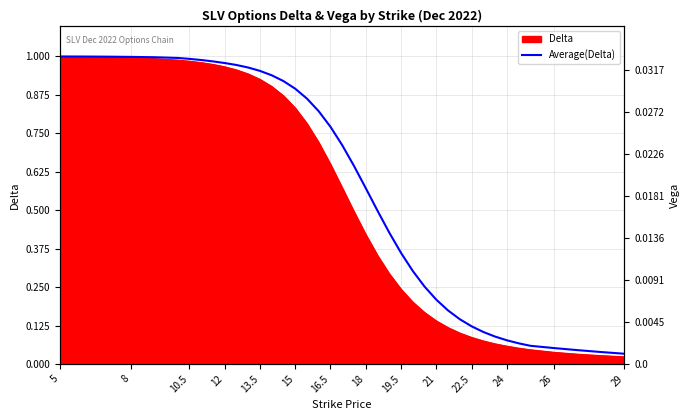

What is the difference between the maximum and second lowest values?

1.0